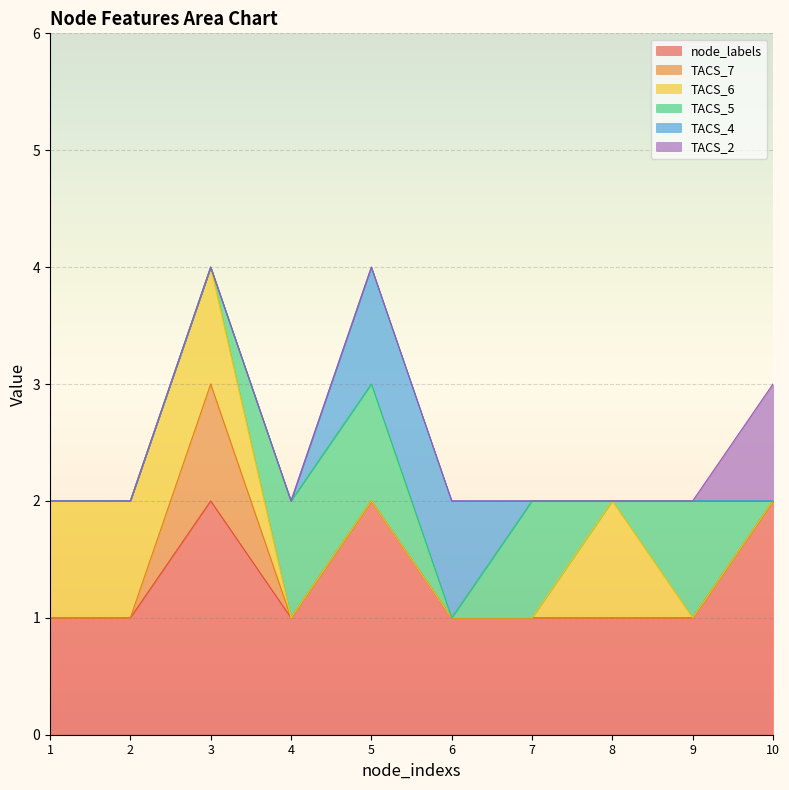

At how many categories does at least one series exceed 0?

10